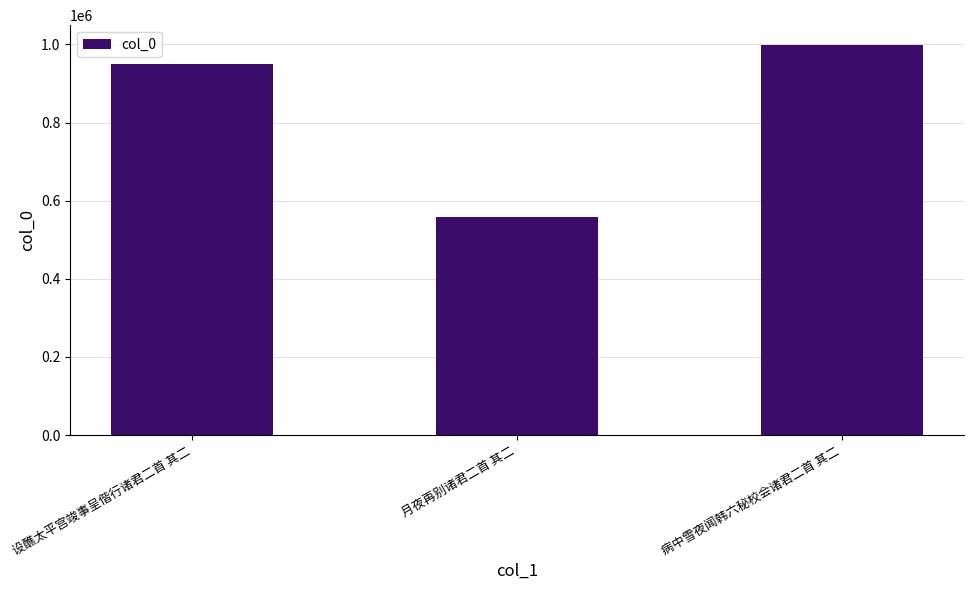

Count the number of data series in this chart.

1